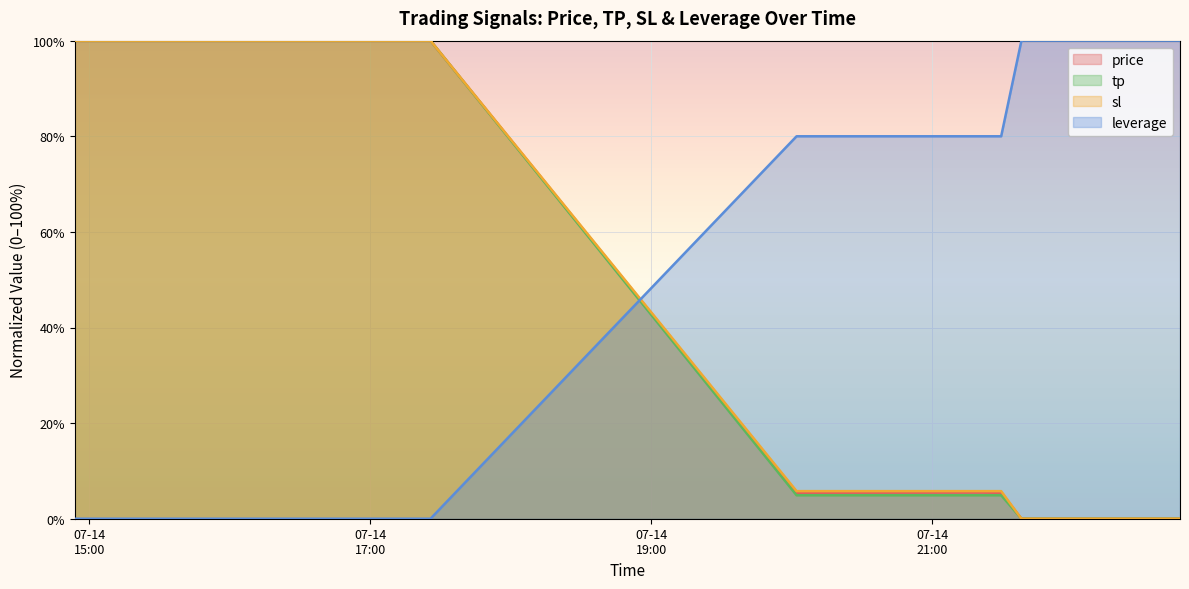

Rank the categories by price value from lowest to highest.

2025-07-14 22:45:49, 2025-07-14 22:06:47, 2025-07-14 22:33:47, 2025-07-14 21:47:41, 2025-07-14 21:50:25, 2025-07-14 22:15:53, 2025-07-14 21:38:06, 2025-07-14 21:38:35, 2025-07-14 21:42:53, 2025-07-14 22:34:37, 2025-07-14 20:02:05, 2025-07-14 21:29:27, 2025-07-14 21:25:44, 2025-07-14 21:25:18, 2025-07-14 21:14:11, 2025-07-14 21:15:13, 2025-07-14 21:21:15, 2025-07-14 17:25:45, 2025-07-14 14:53:51, 2025-07-14 14:54:44